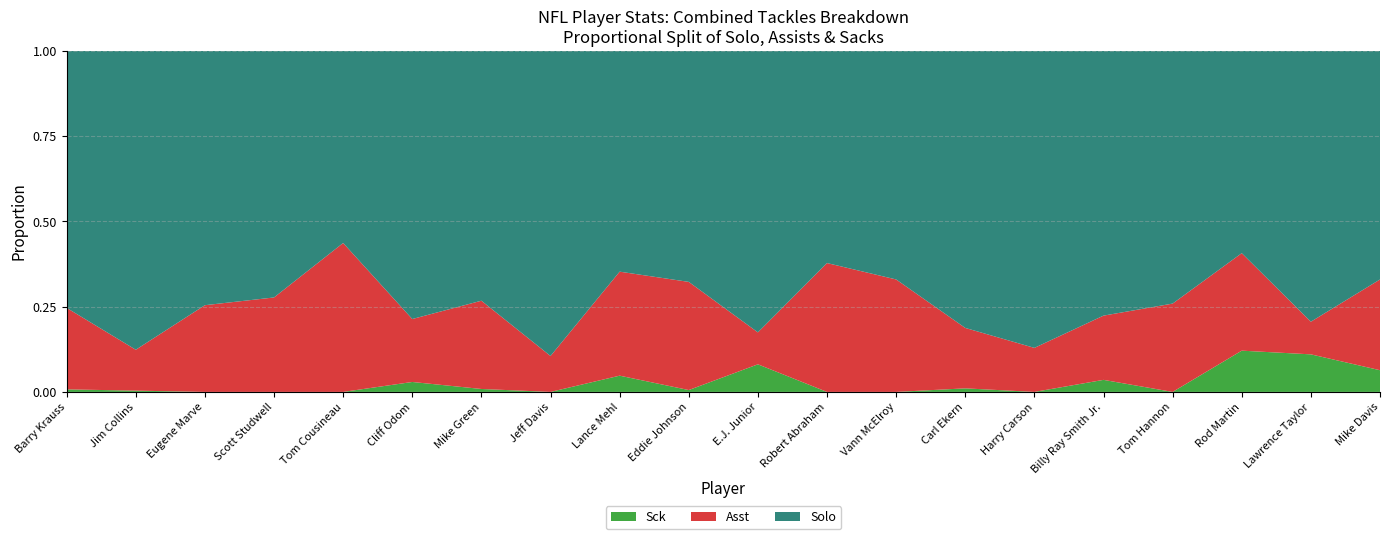

Reading left to right, what are all the values shown in this chart?

Solo: 101.0	117.0	91.0	81.0	62.0	81.0	85.0	102.0	68.0	62.0	97.0	61.0	59.0	78.0	81.0	66.0	63.0	54.0	83.0	58.0
Asst: 32.0	16.0	31.0	31.0	48.0	19.0	30.0	12.0	32.0	29.0	11.0	37.0	29.0	17.0	12.0	16.0	22.0	26.0	10.0	23.0
Sck: 1.0	0.5	0.0	0.0	0.0	3.0	1.0	0.0	5.0	0.5	9.5	0.0	0.0	1.0	0.0	3.0	0.0	11.0	11.5	5.5